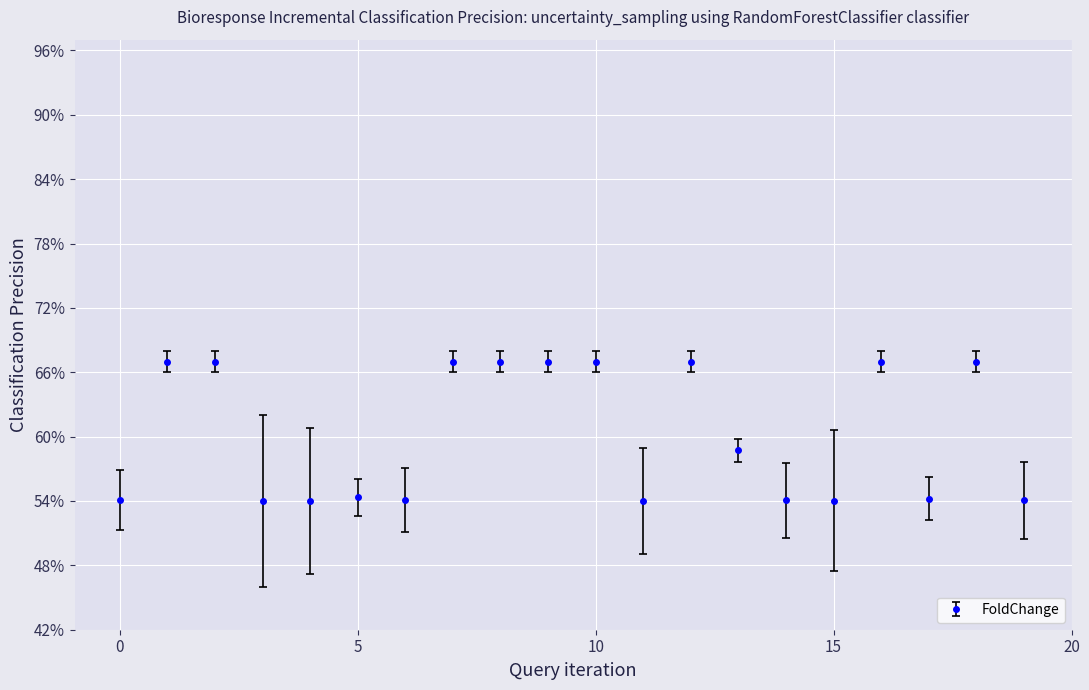

At which label is the value closest to 0?

15